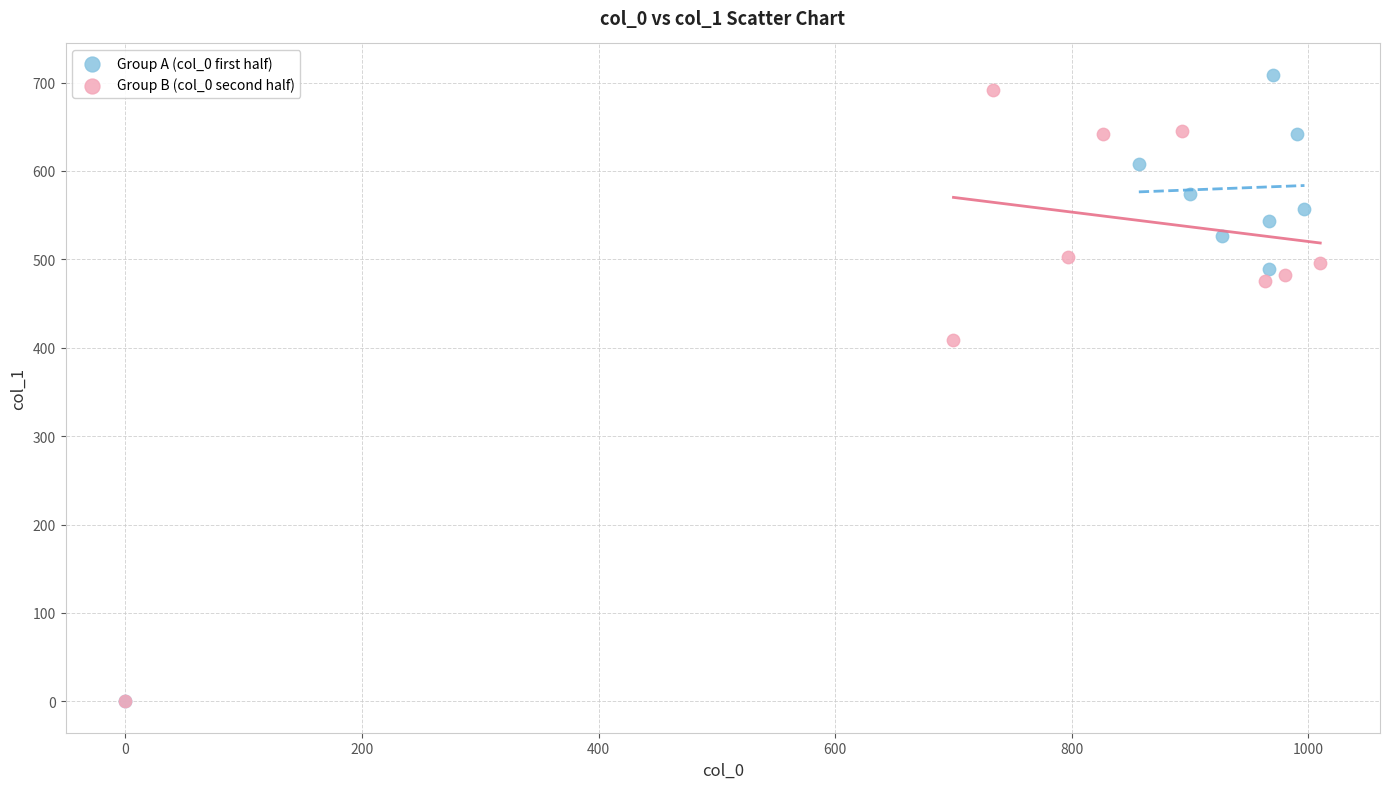

Which series has the largest Y range (max minus min)?

Group A (col_0 first half)